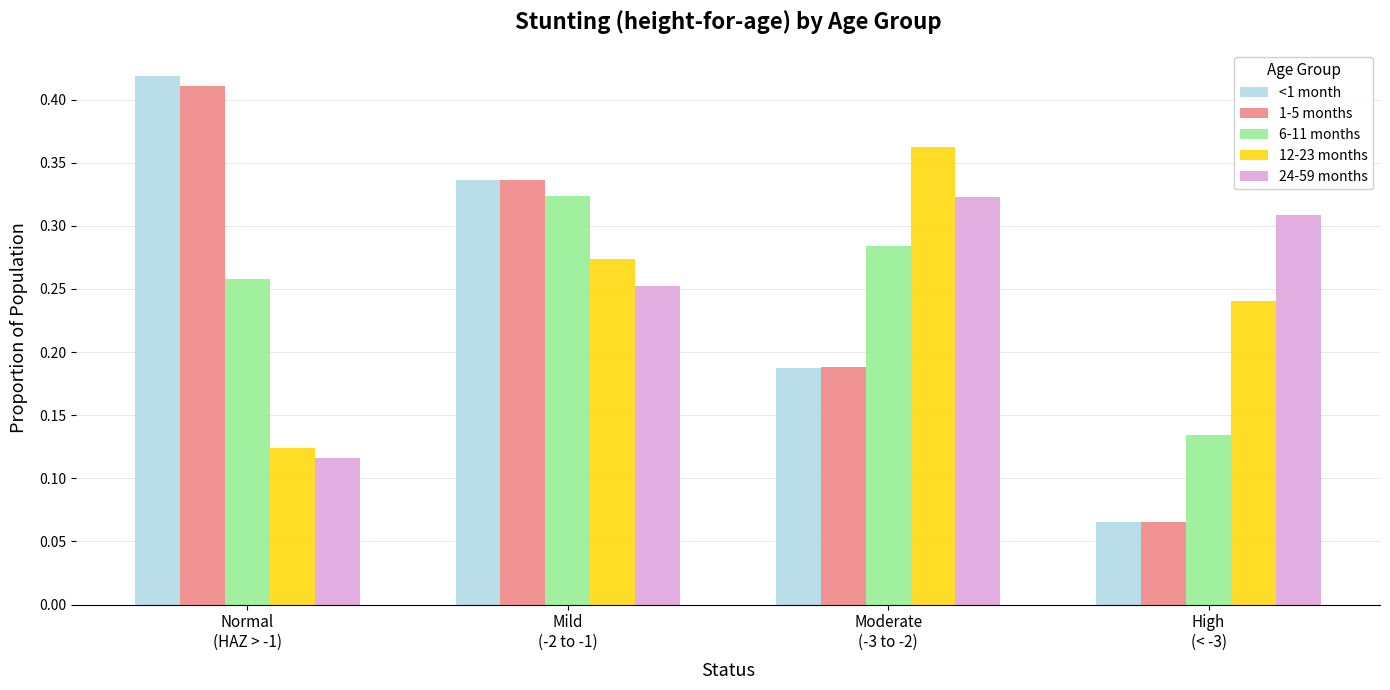

What is the sum of all 12-23 months values?

1.0